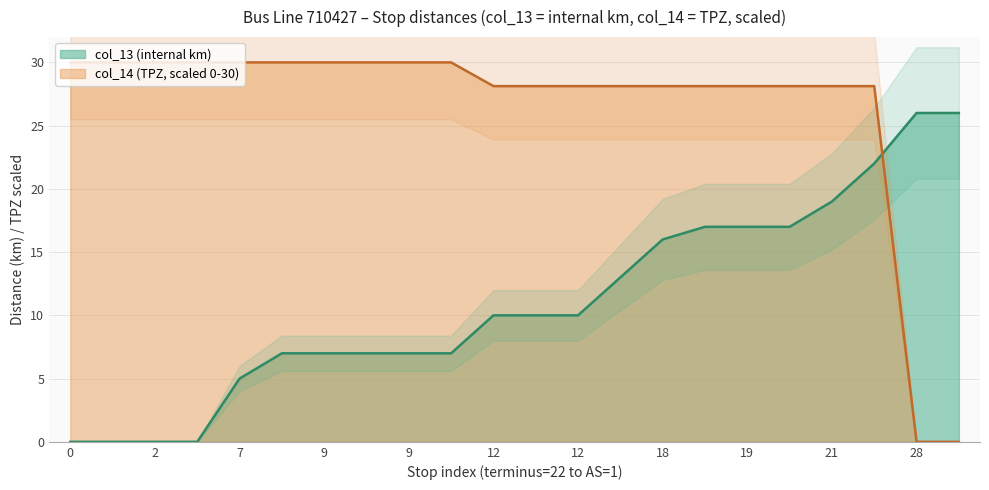

List the series in order of their overall mean, lowest first.

col_13 (internal km), col_14 (TPZ)